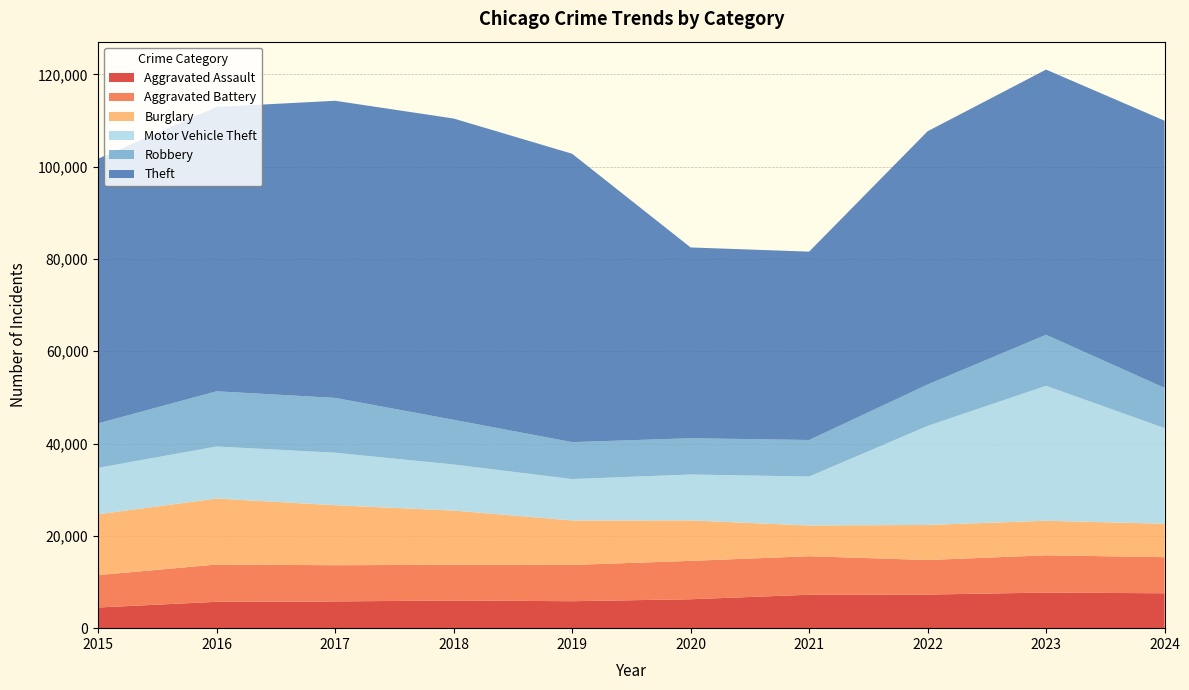

Reading left to right, extract all data points from this chart.

Aggravated Assault: 4480	5713	5793	6002	5841	6265	7242	7280	7712	7562
Aggravated Battery: 7019	8085	7845	7735	7858	8321	8347	7491	8078	7825
Burglary: 13184	14289	13001	11747	9638	8758	6662	7593	7482	7243
Motor Vehicle Theft: 10068	11285	11380	9985	8978	9959	10605	21466	29251	20724
Robbery: 9638	11960	11880	9681	7995	7855	7920	8963	11053	8711
Theft: 57352	61623	64386	65290	62496	41343	40819	54888	57467	57906